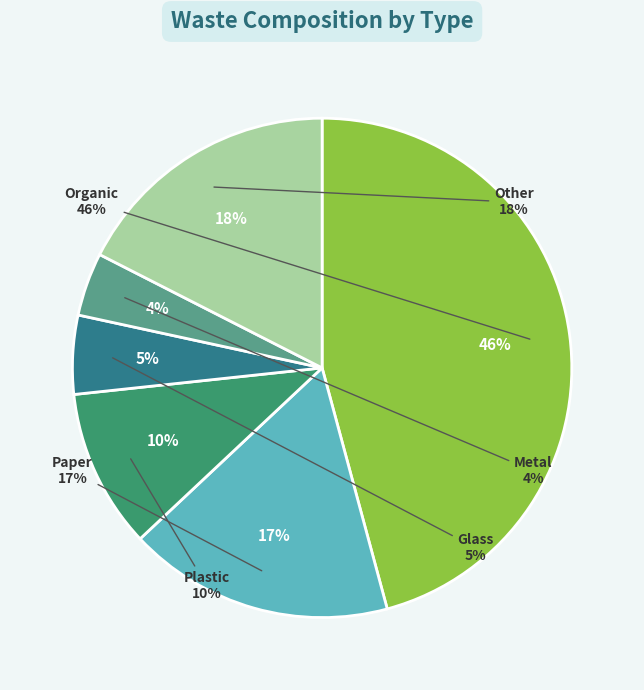

Is Organic the majority of the pie?

No